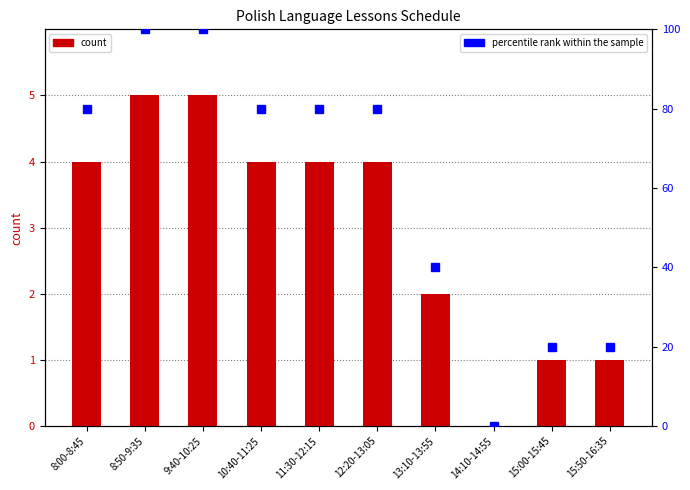

List the series in order of their peak value, lowest first.

count, percentile rank within the sample